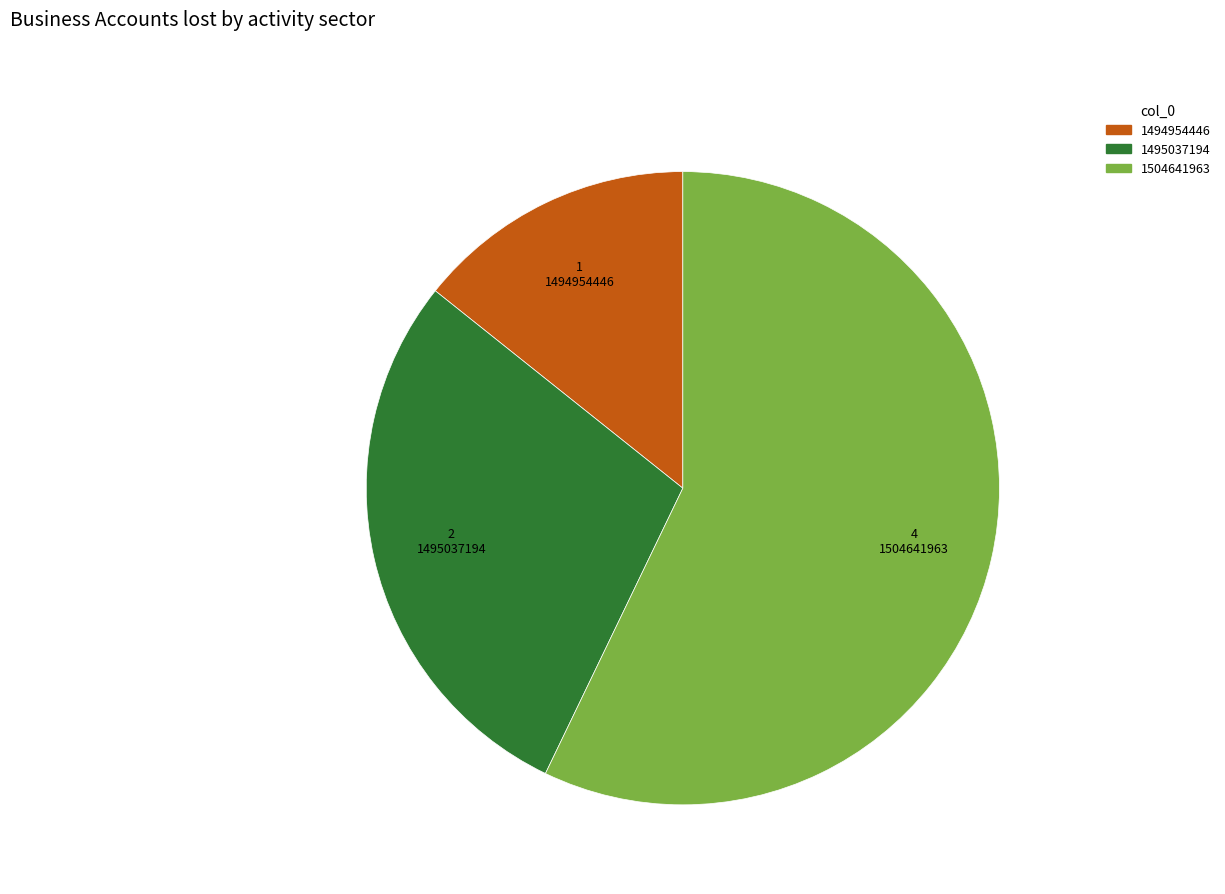

Is there any slice that represents more than half of the pie?

Yes